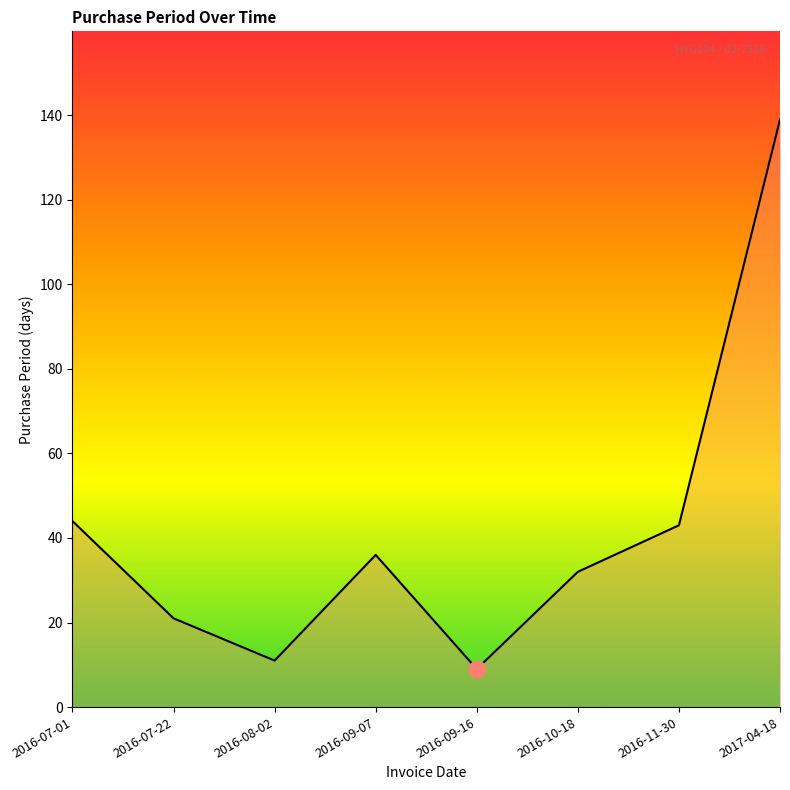

Approximately how many times larger is the value at 2016-10-18 compared to 2016-07-22?

1.5